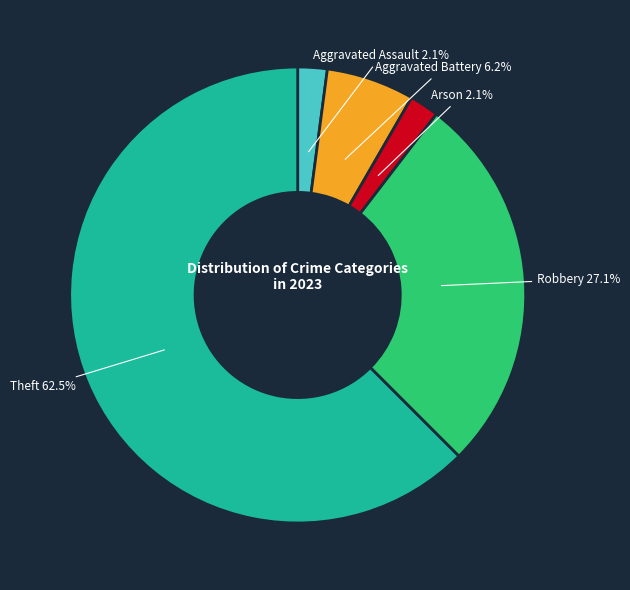

How many slices are in this pie chart?

5